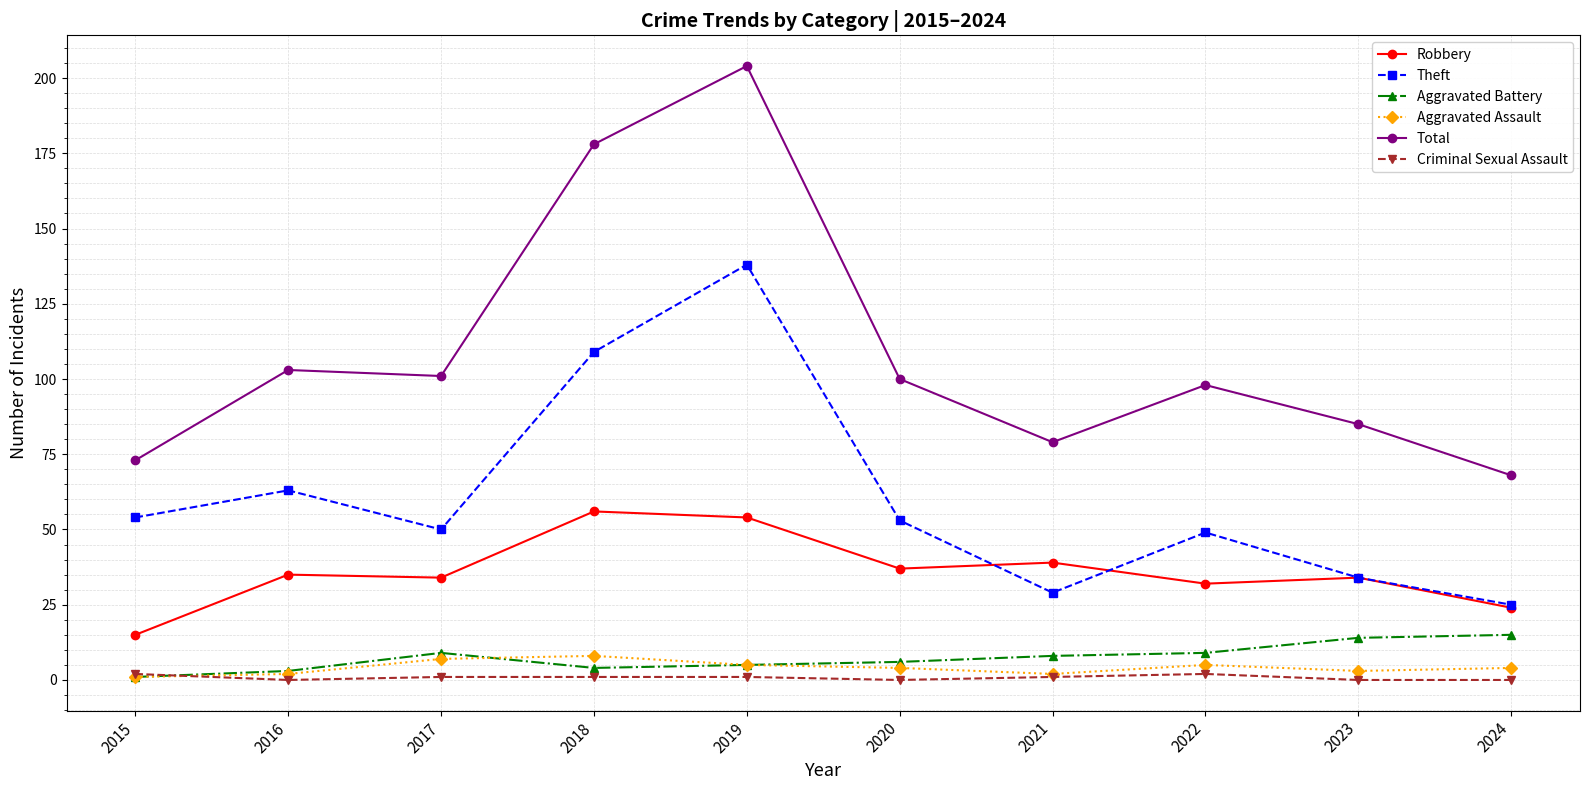

Is the value of Theft at 2021 greater than the value of Robbery at 2021?

No